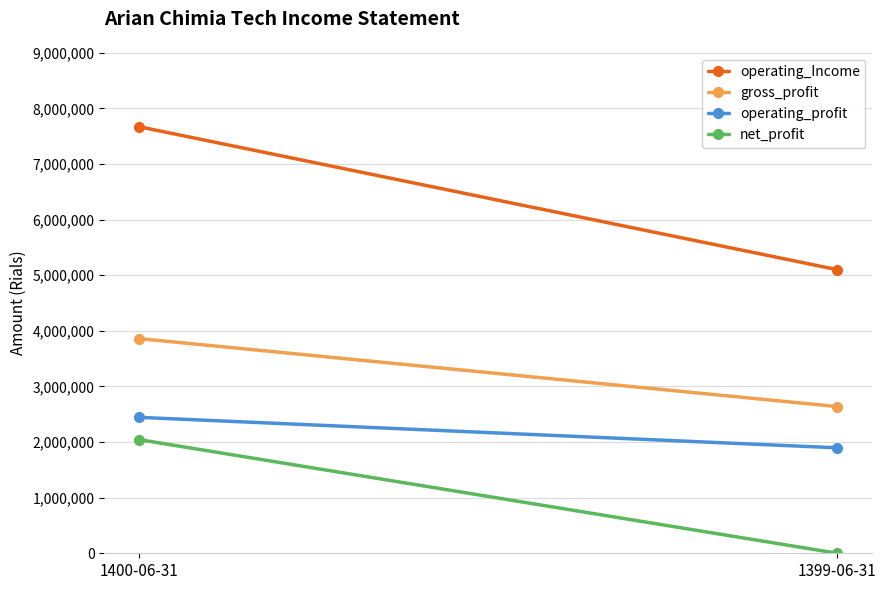

Which series has the largest range (max minus min)?

operating_Income